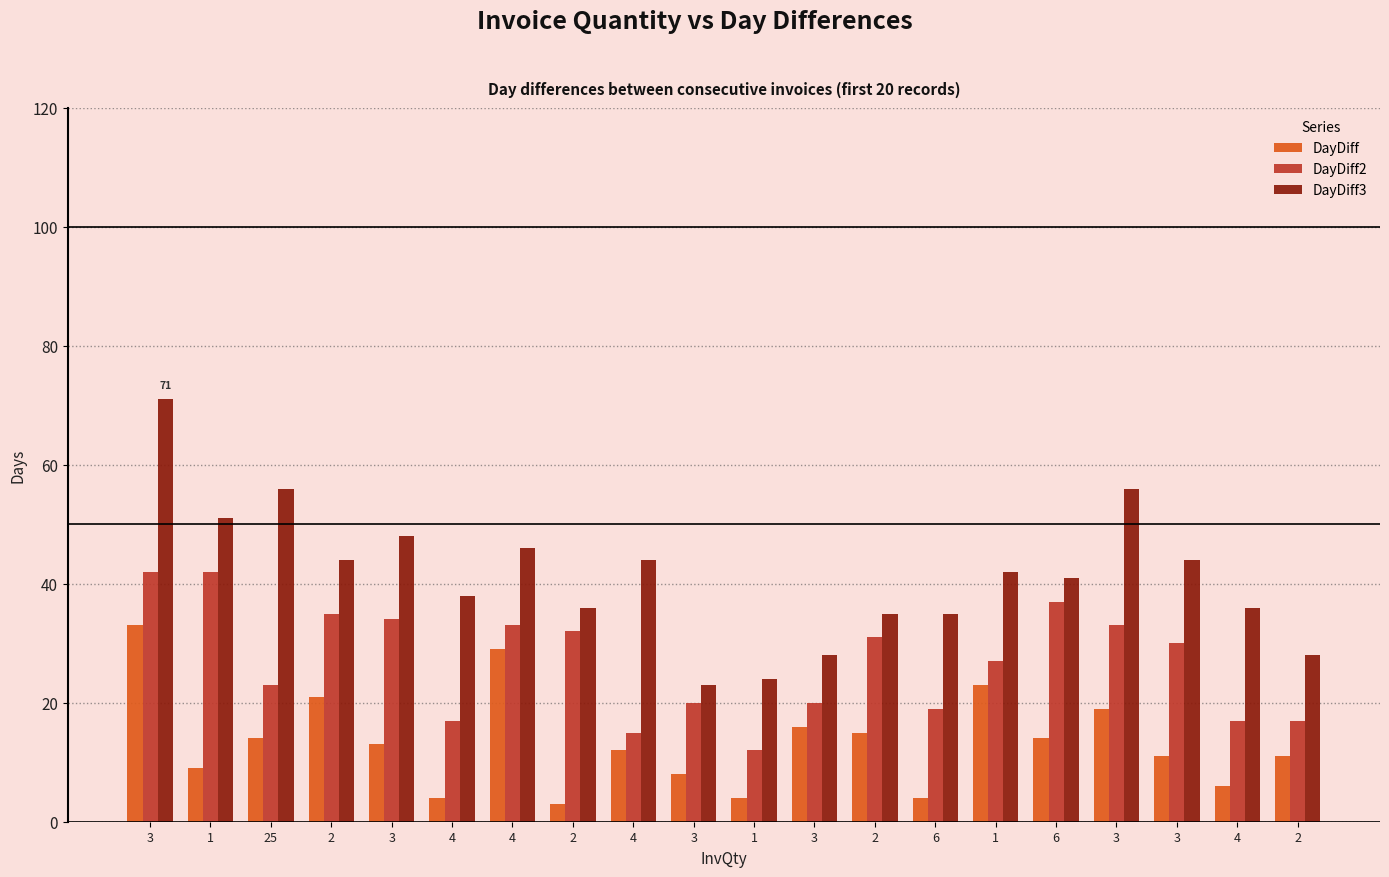

At which label does DayDiff3 first exceed 42?

3